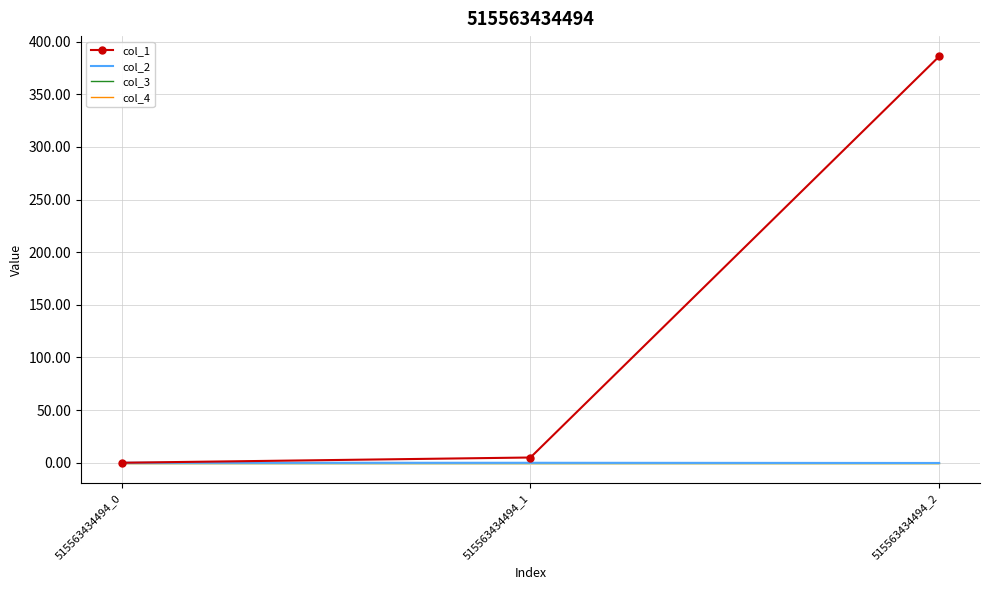

At how many categories does at least one series exceed 302?

1